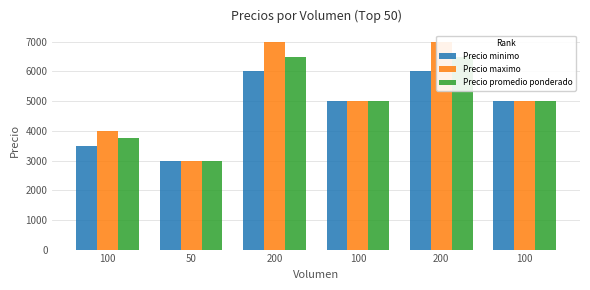

How many bars are there in total?

18